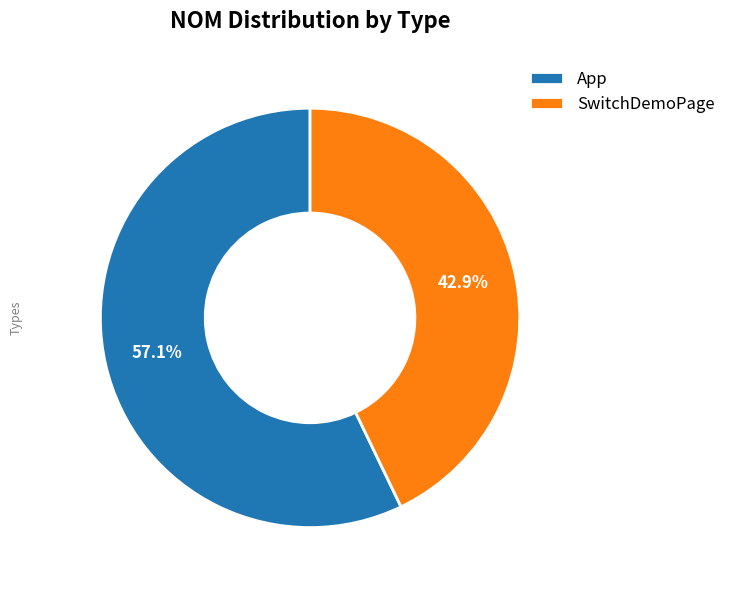

To the nearest percent, what portion does App represent?

57%